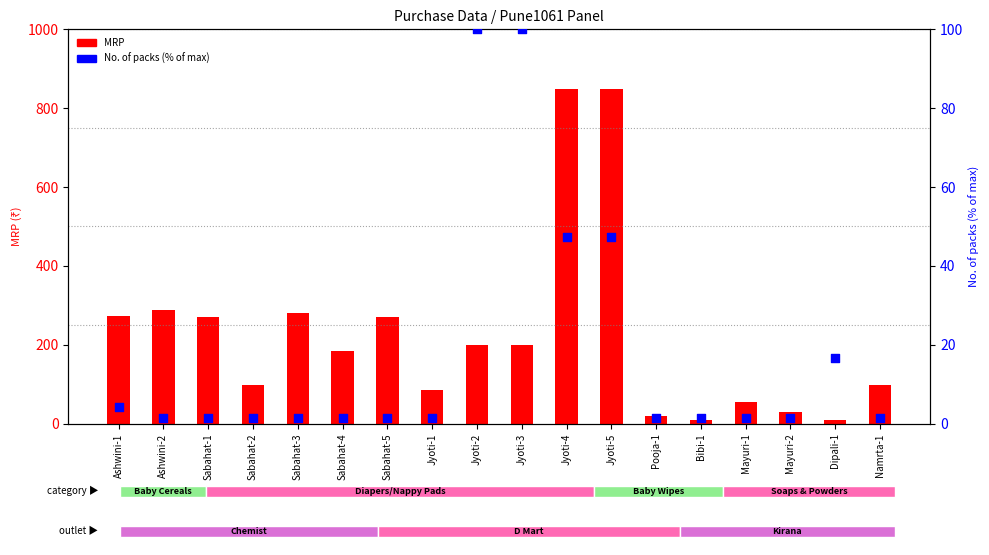

Which series has the largest Y range (max minus min)?

MRP